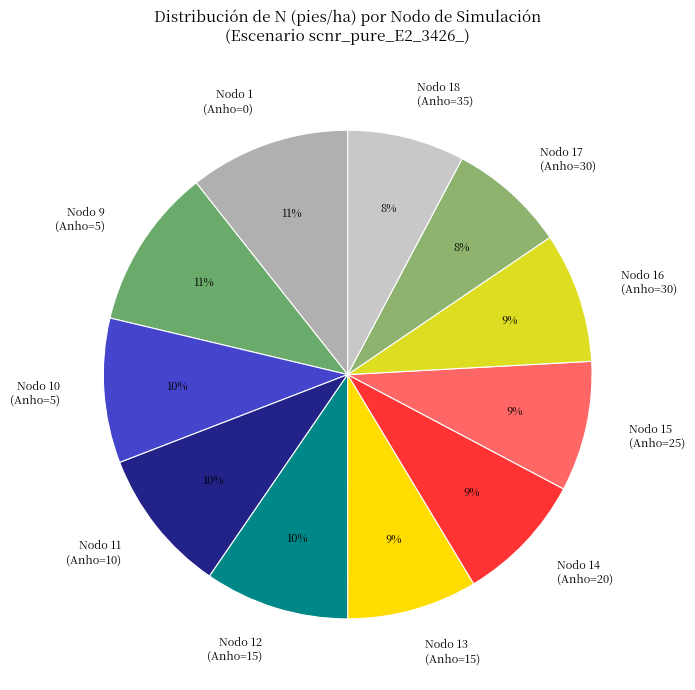

Is there a majority slice in this chart?

No